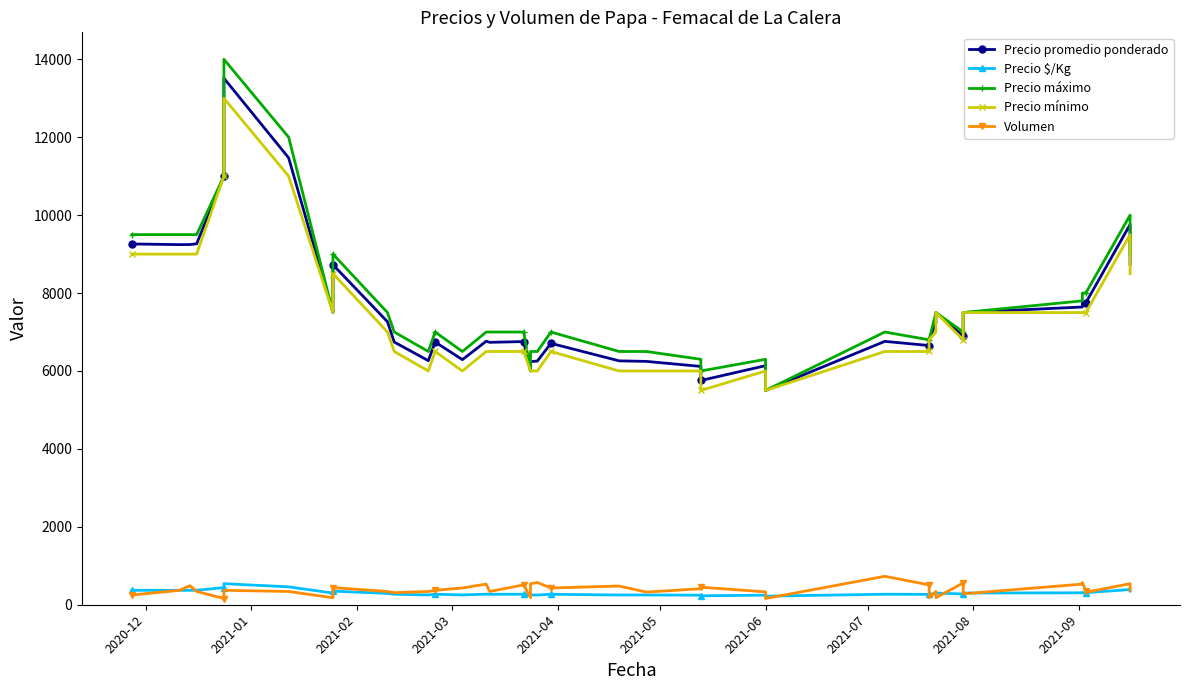

At how many categories does at least one series exceed 9005?

8